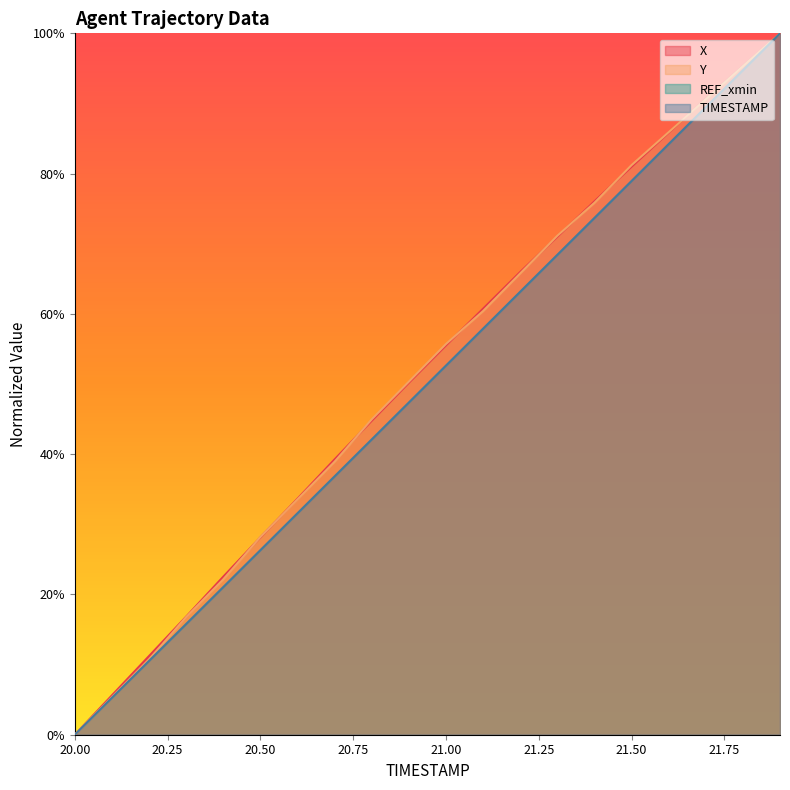

What is the difference between the second highest and second lowest values in the X series?

89.7